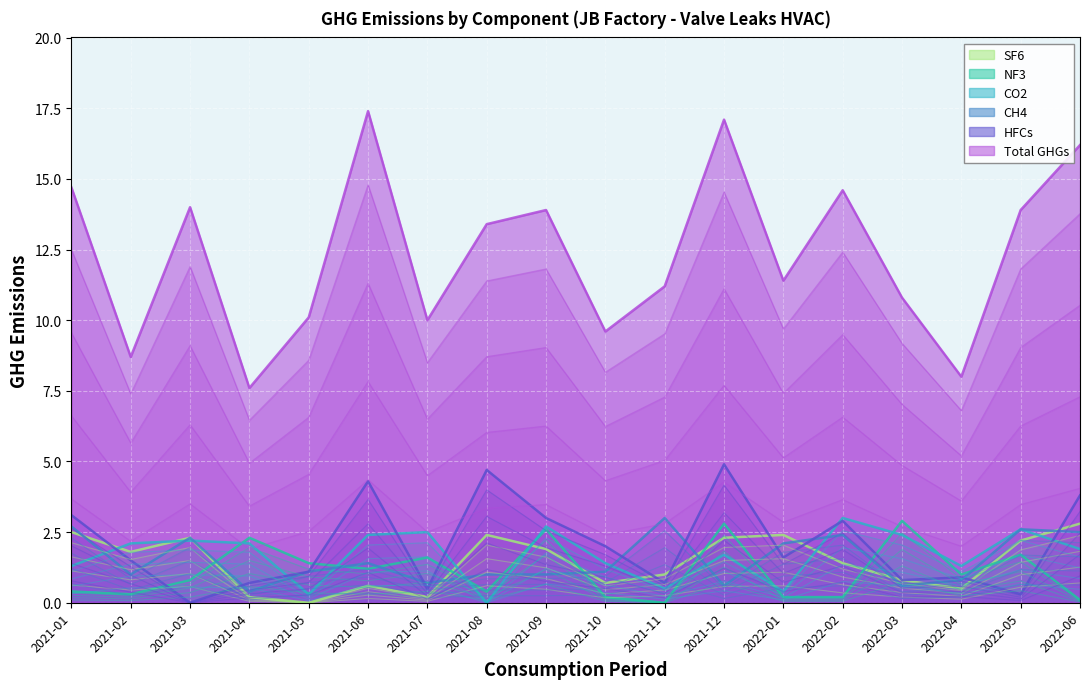

What is the value of the Total GHGs point at the 12th from the left?

17.1